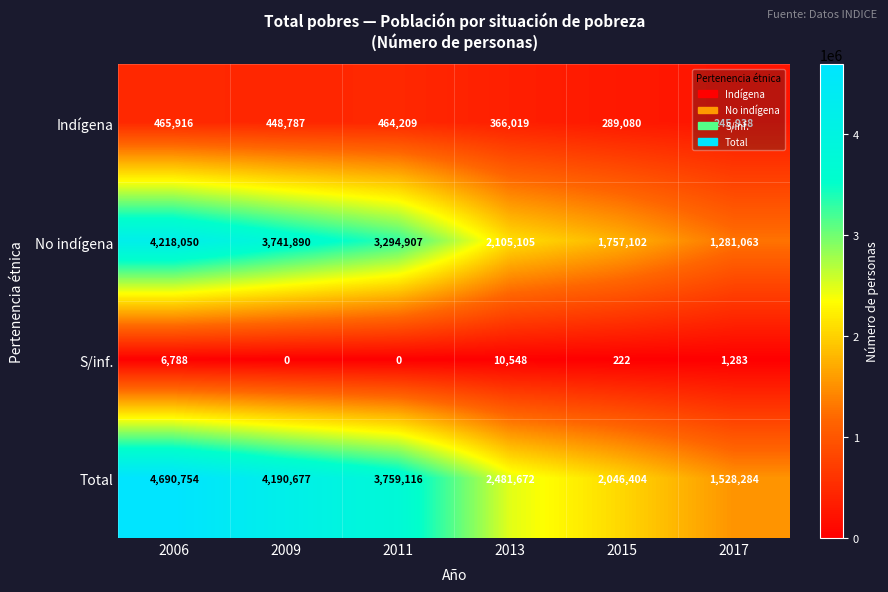

Which series has the widest spread of values?

Total